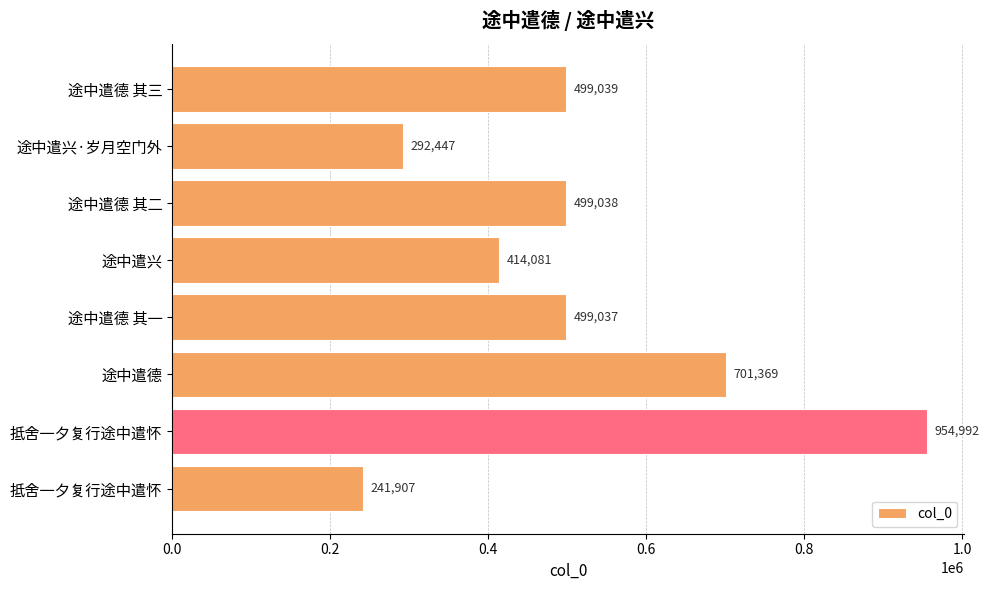

Does the chart contain any negative values?

No